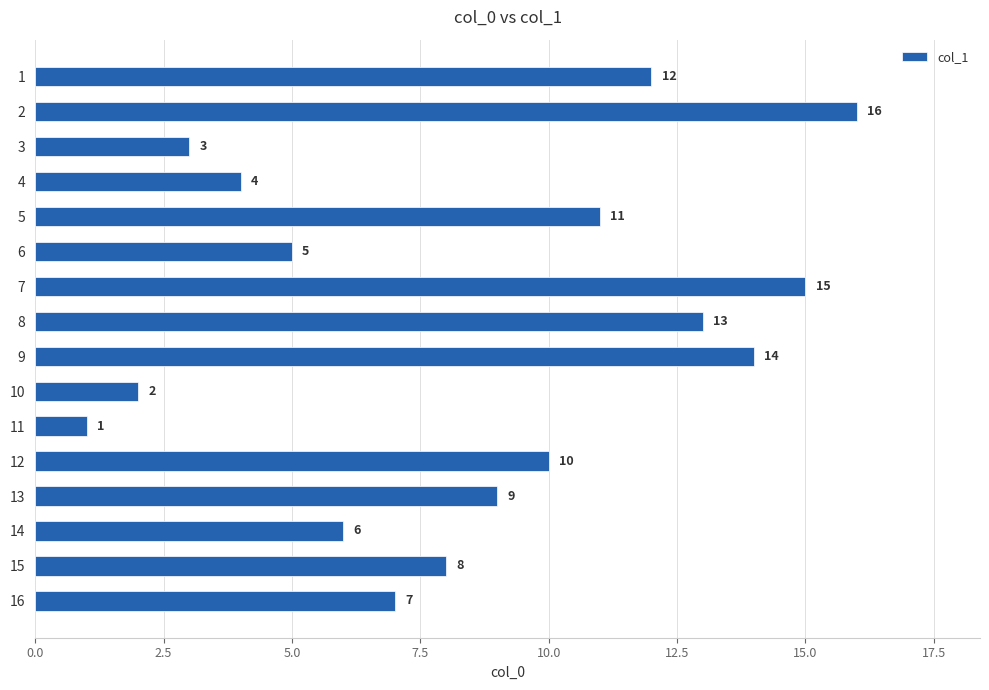

Rank the categories by value from highest to lowest.

2, 7, 9, 8, 1, 5, 12, 13, 15, 16, 14, 6, 4, 3, 10, 11